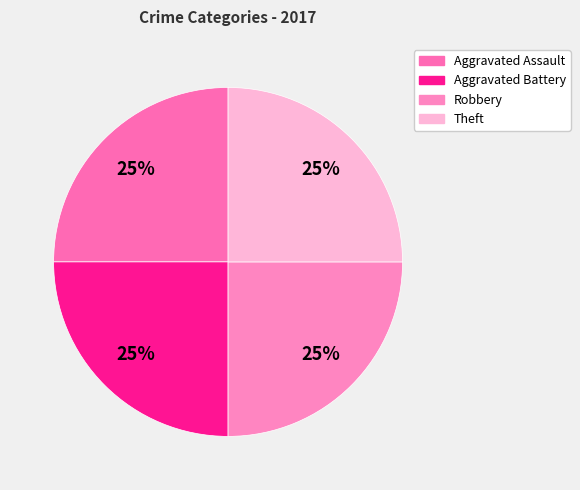

What is the largest slice in the pie chart?

Aggravated Assault